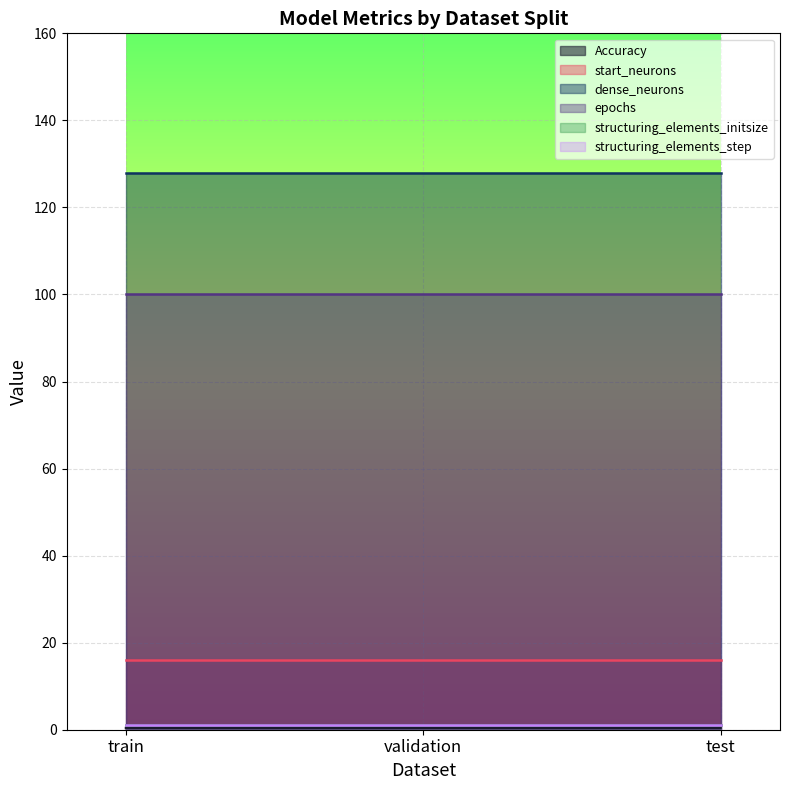

What is the maximum value for dense_neurons?

128.0